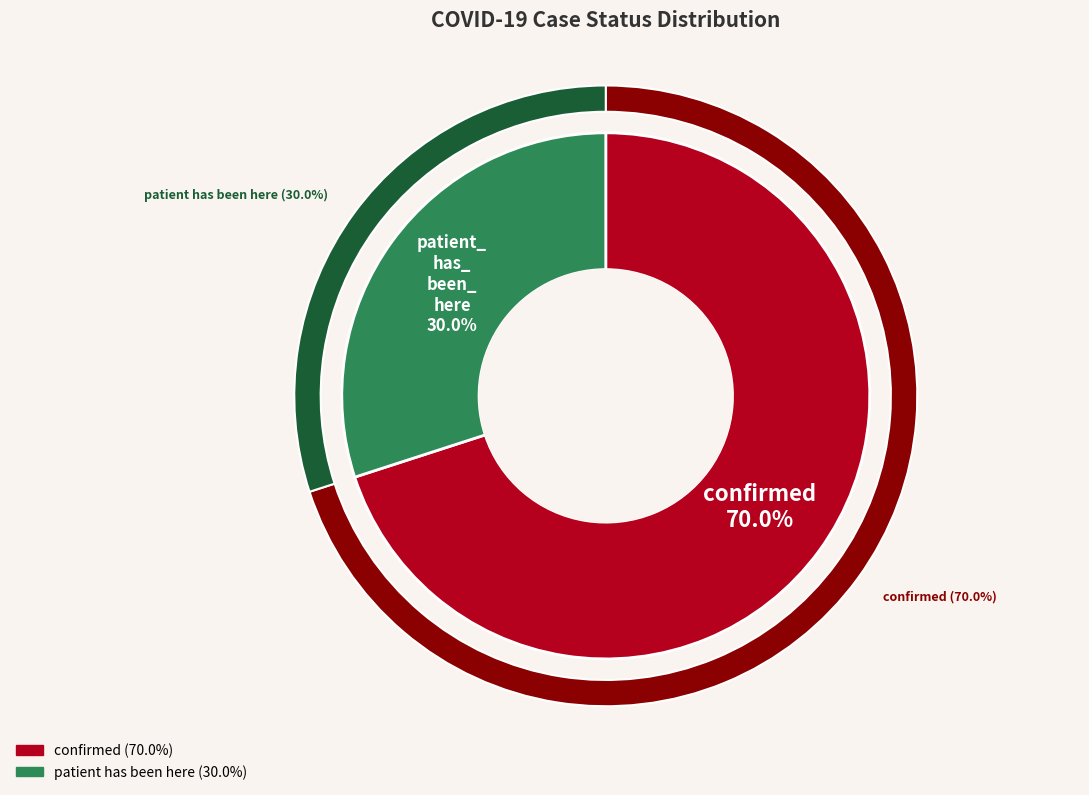

To the nearest percent, what is the difference between the patient_has_been_here and confirmed slice percentages?

40%